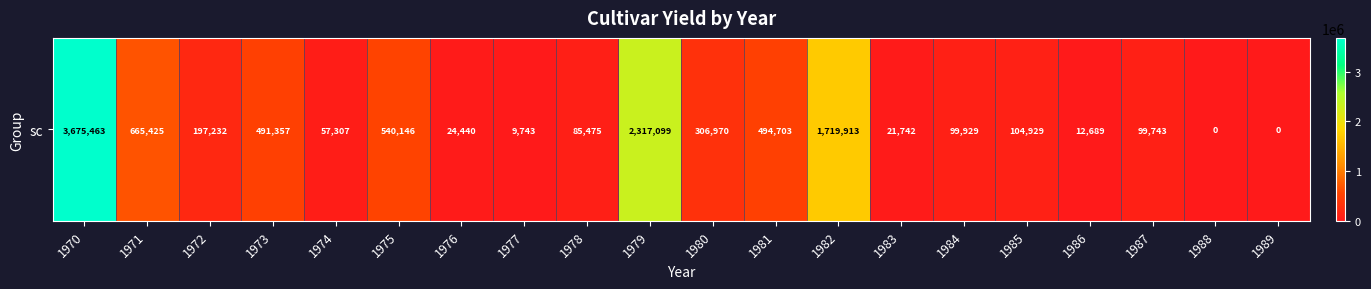

At which category does the chart reach its minimum across all series?

1988